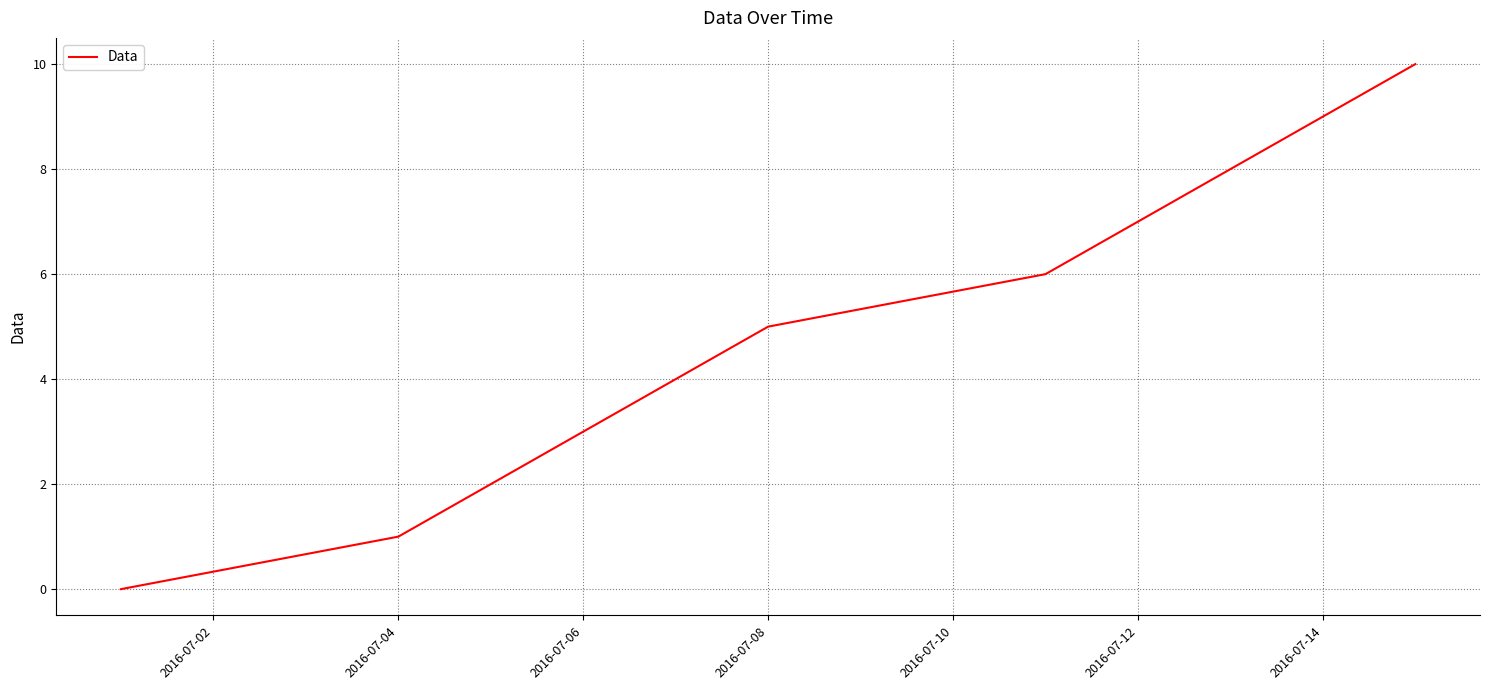

What is the greatest value displayed?

10